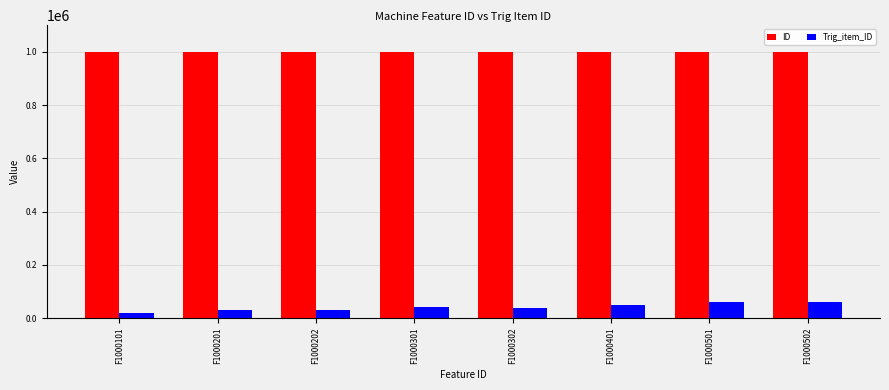

What is the sum of all ID values?

8002511